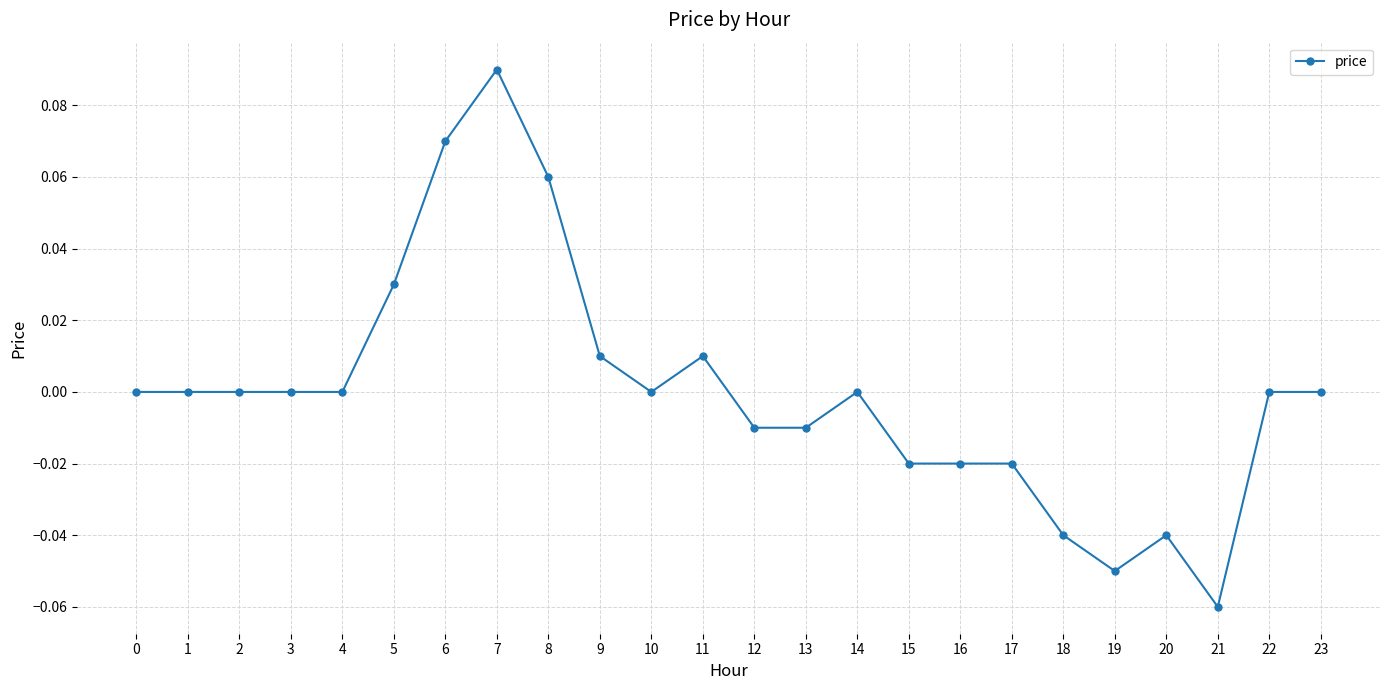

Which category has the highest value across all series?

7